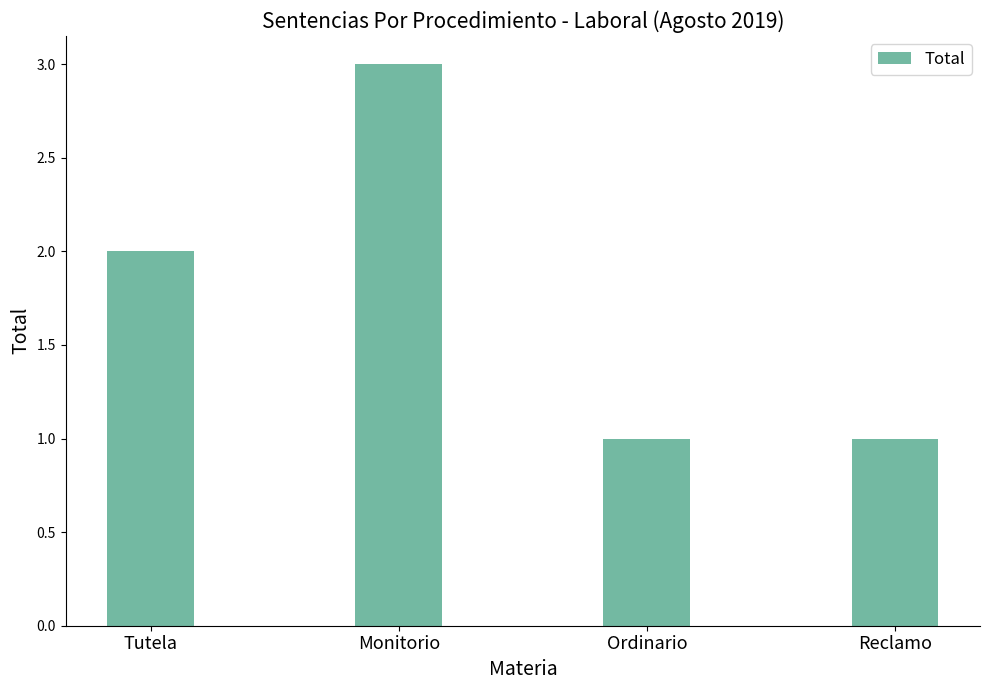

The chart shows a value of 2 at Monitorio. True or false?

False